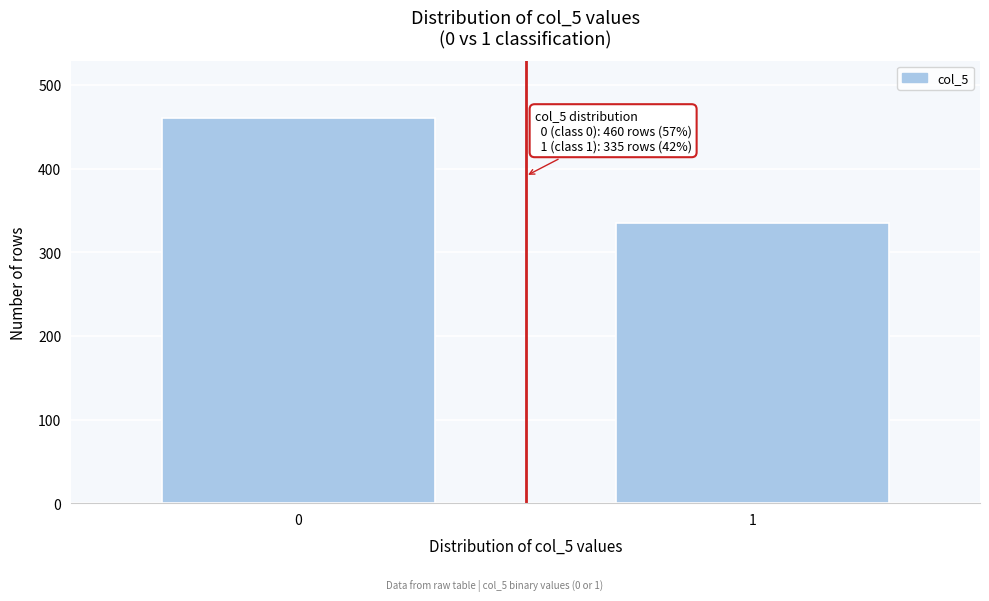

Reading left to right, list all the values displayed in this chart.

0=460	1=335